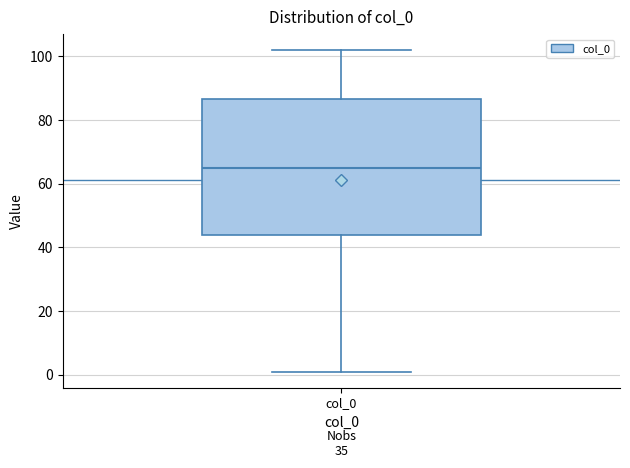

Read this box plot against the y-axis: the position of the median line, the range covered by the box, and the ends of both whiskers. The values are not printed on the chart, so give them approximately, as read against the axis.

median 66, box 44 to 86, whiskers 2 to 102